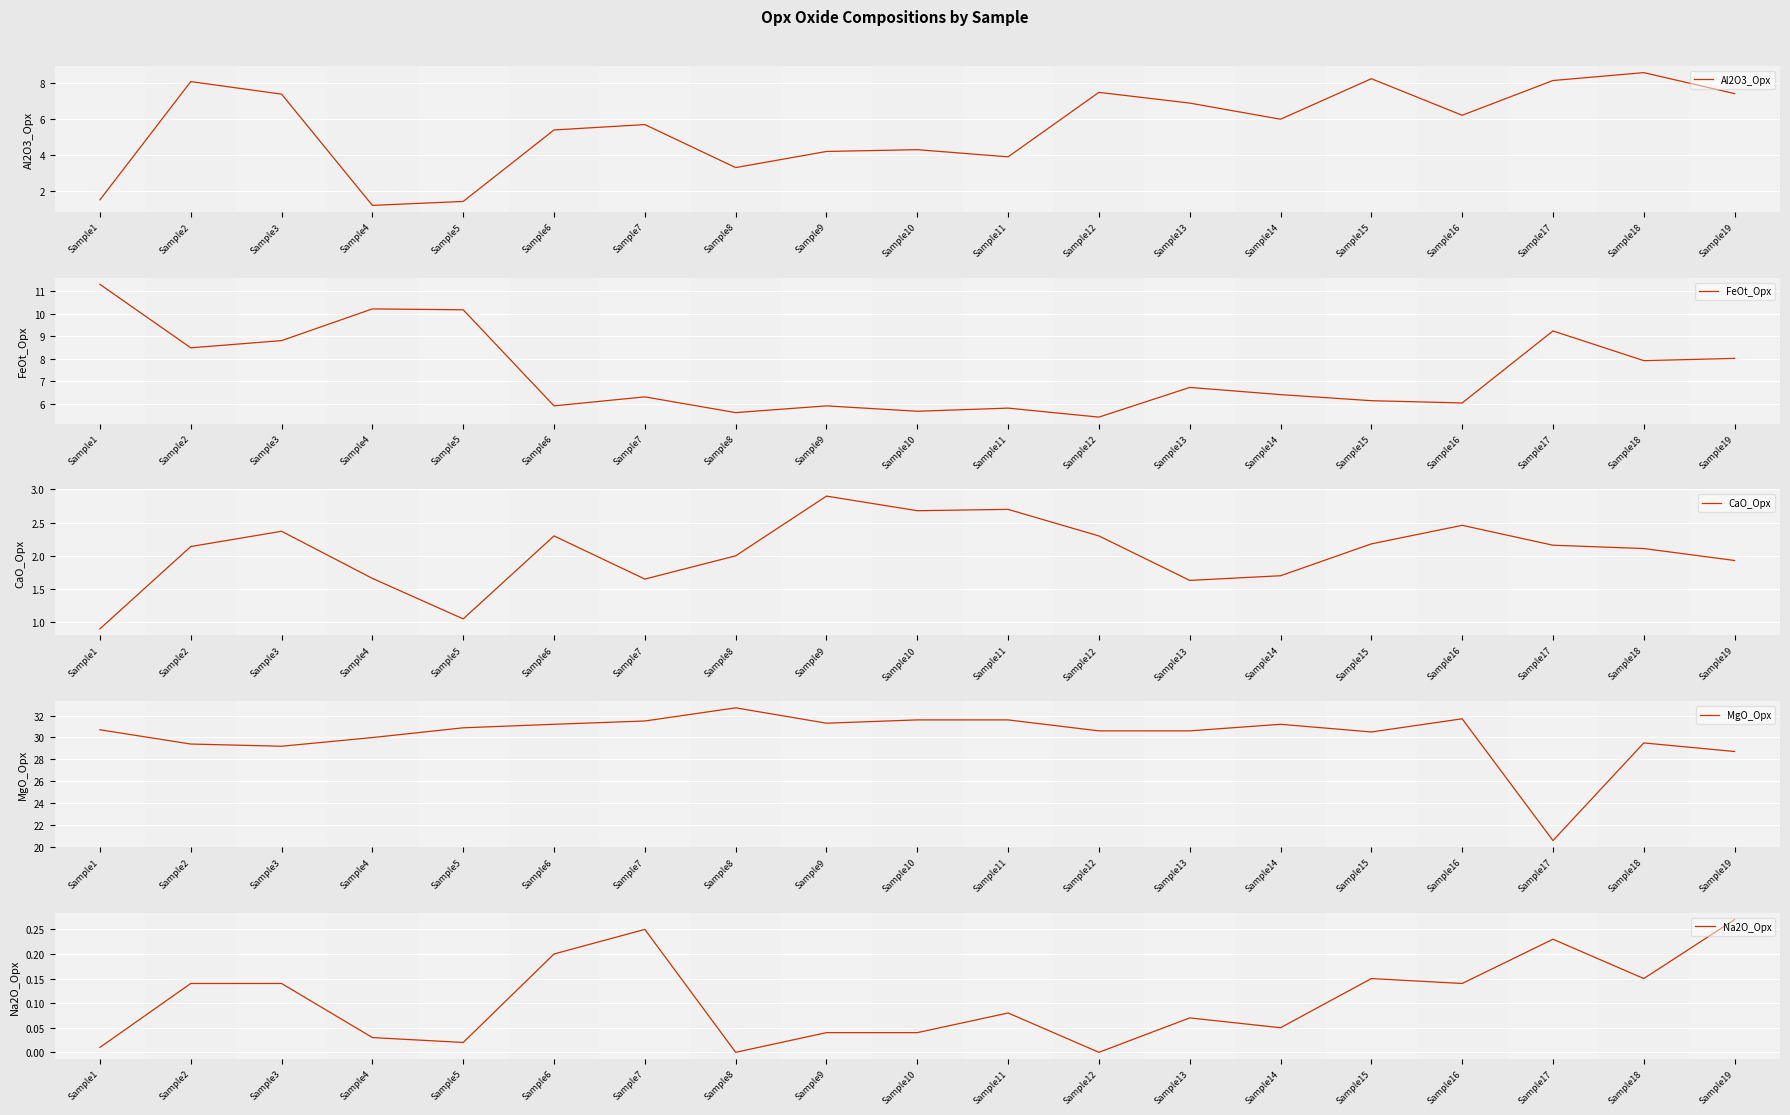

Which category has the highest value across all series?

Sample8